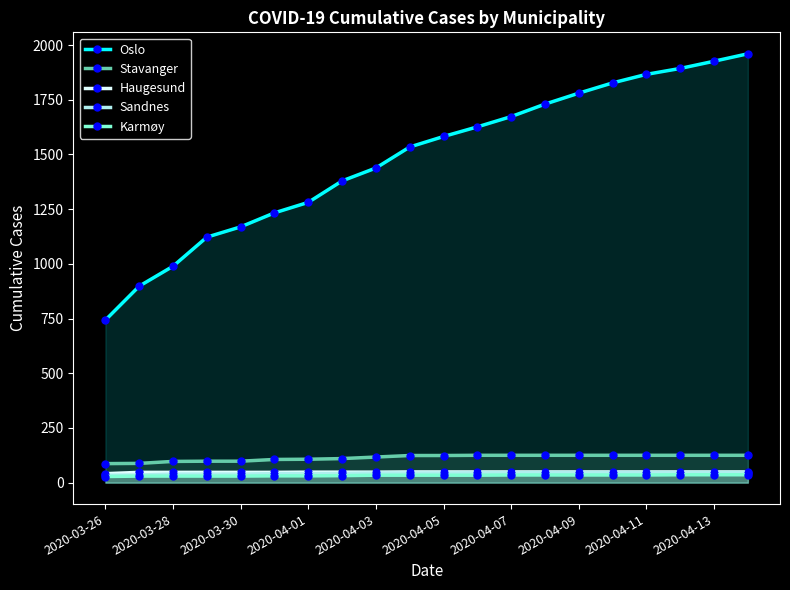

At which label does Haugesund reach its minimum?

2020-03-26